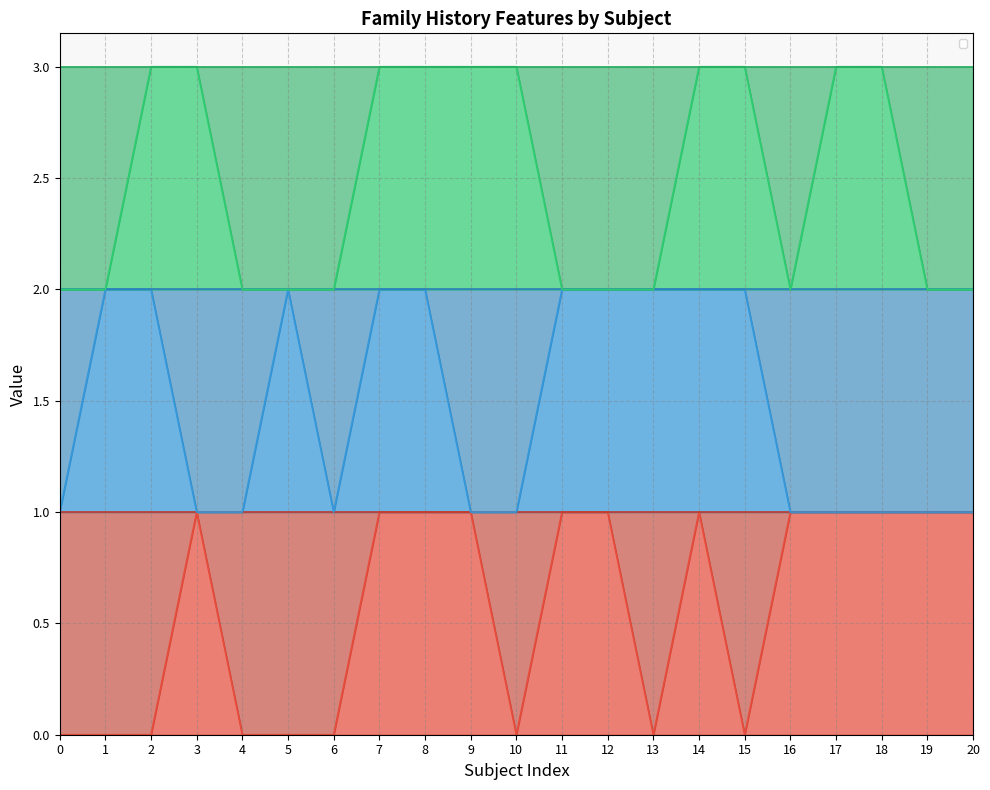

What is the value of the _NACCMOM_0 point at the 7th from the left?

2